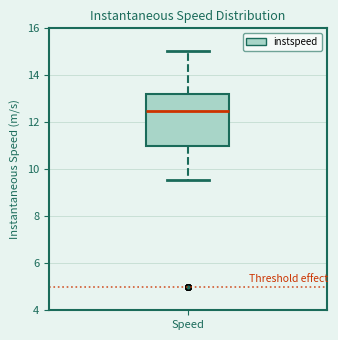

Read this box plot against the y-axis: the position of the median line, the range covered by the box, and the ends of both whiskers. The values are not printed on the chart, so give them approximately, as read against the axis.

median 12.4, box 11.0 to 13.2, whiskers 9.6 to 15.0